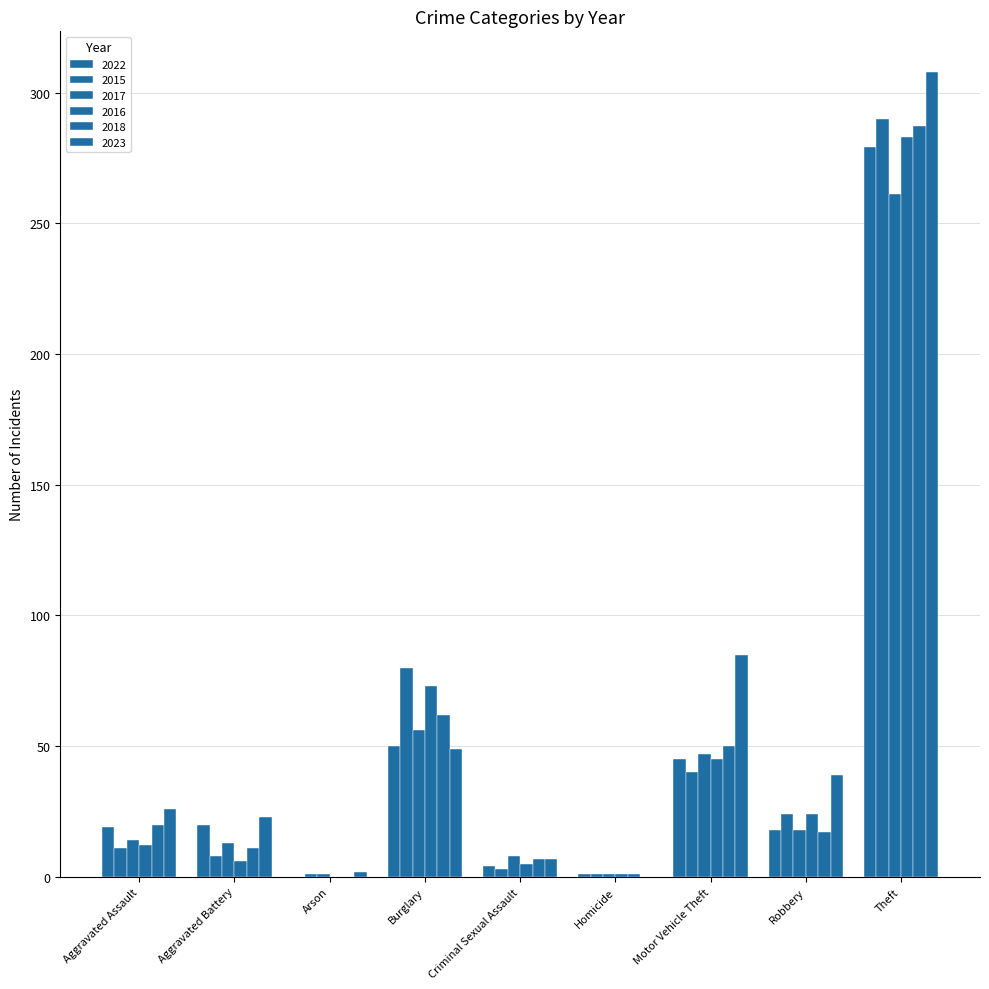

At which label is 2016 closest to 141?

Burglary